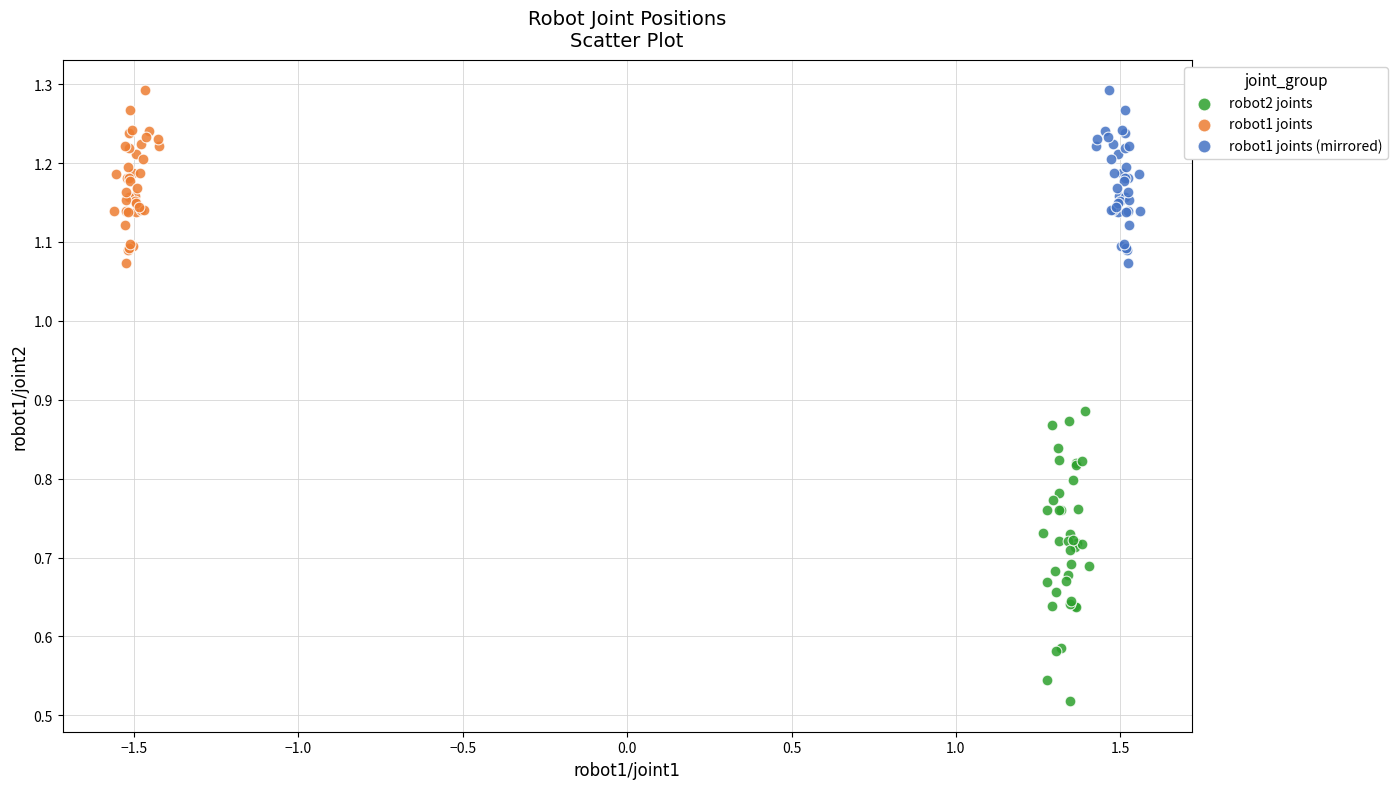

Which series reaches the minimum Y coordinate?

robot2 joints